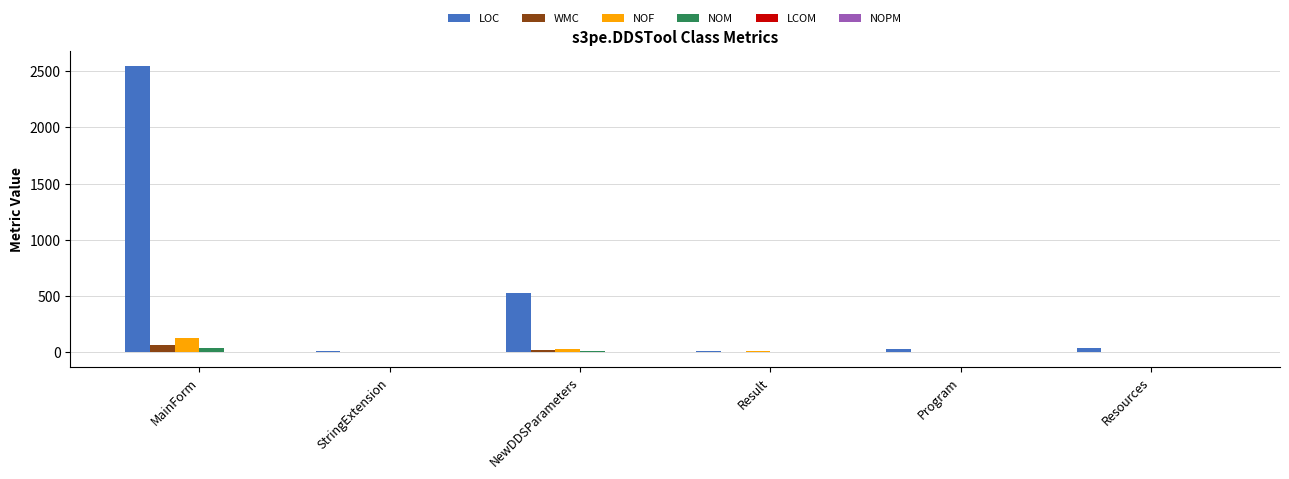

At which category is the sum across all series the highest?

MainForm